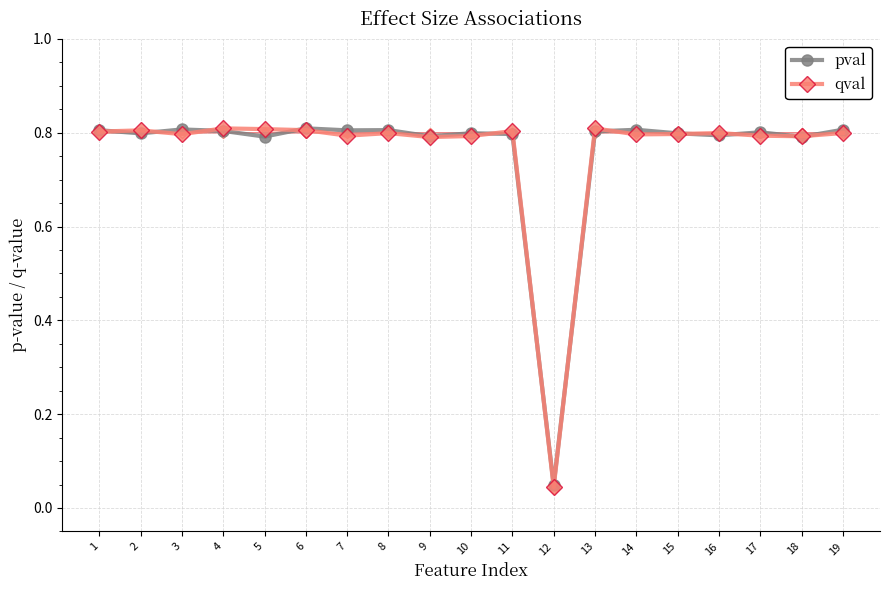

Where is pval nearest to the value 0?

12